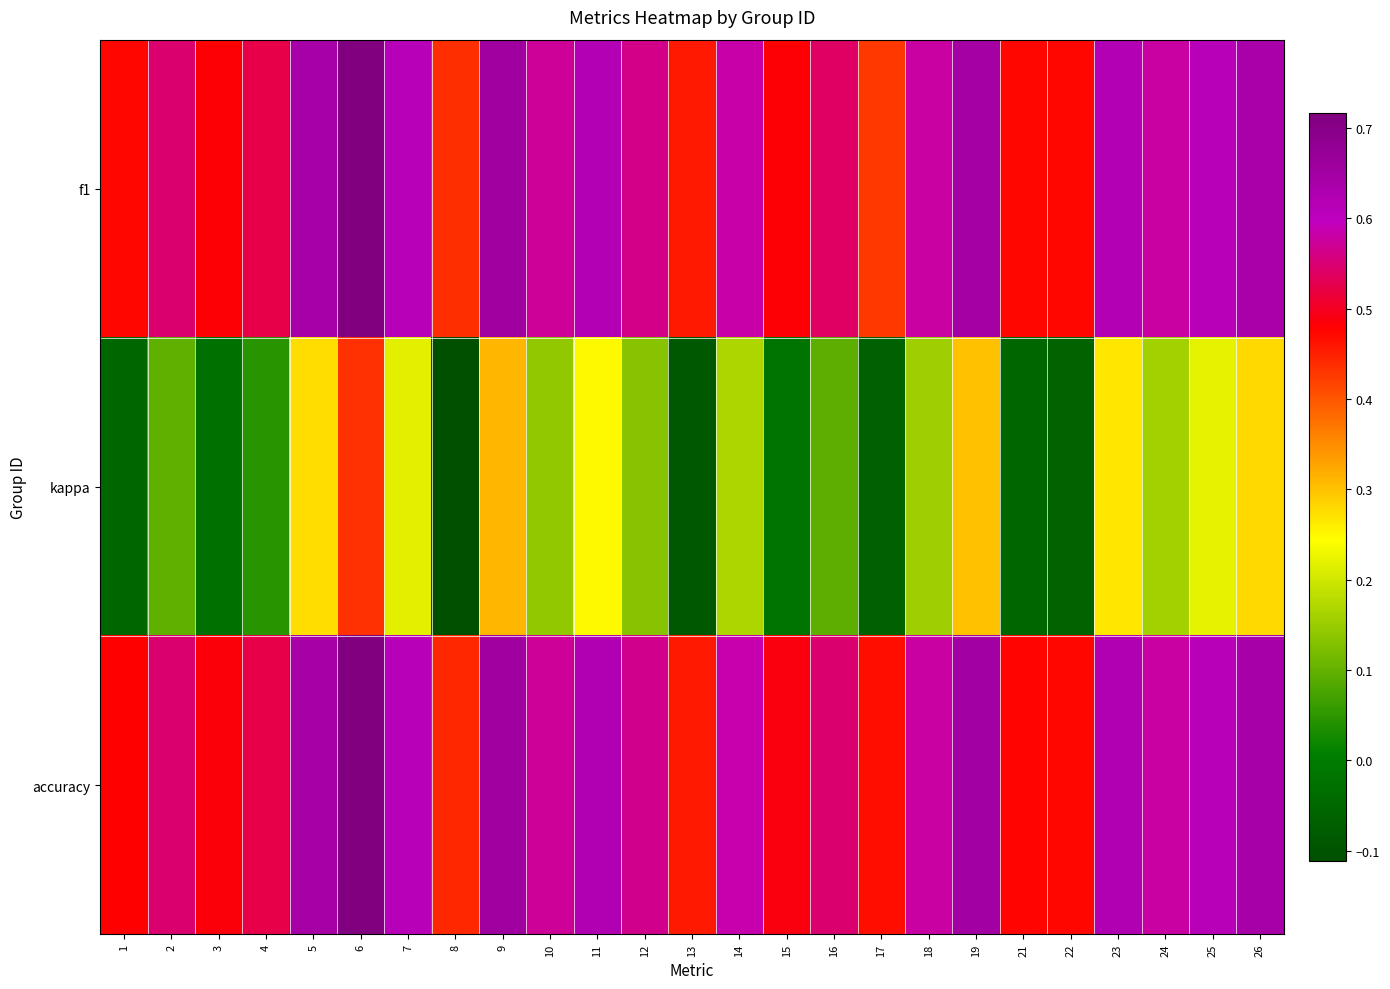

Reading left to right, what are all the values shown in this chart?

f1: 1=0.5	2=0.5	3=0.5	4=0.5	5=0.6	6=0.7	7=0.6	8=0.4	9=0.7	10=0.6	11=0.6	12=0.6	13=0.5	14=0.6	15=0.5	16=0.5	17=0.4	18=0.6	19=0.6	21=0.5	22=0.5	23=0.6	24=0.6	25=0.6	26=0.6
kappa: 1=-0.1	2=0.1	3=-0.0	4=0.0	5=0.3	6=0.4	7=0.2	8=-0.1	9=0.3	10=0.1	11=0.2	12=0.1	13=-0.1	14=0.2	15=-0.0	16=0.1	17=-0.1	18=0.2	19=0.3	21=-0.1	22=-0.1	23=0.3	24=0.2	25=0.2	26=0.3
accuracy: 1=0.5	2=0.5	3=0.5	4=0.5	5=0.6	6=0.7	7=0.6	8=0.4	9=0.7	10=0.6	11=0.6	12=0.6	13=0.5	14=0.6	15=0.5	16=0.5	17=0.5	18=0.6	19=0.7	21=0.5	22=0.5	23=0.6	24=0.6	25=0.6	26=0.6